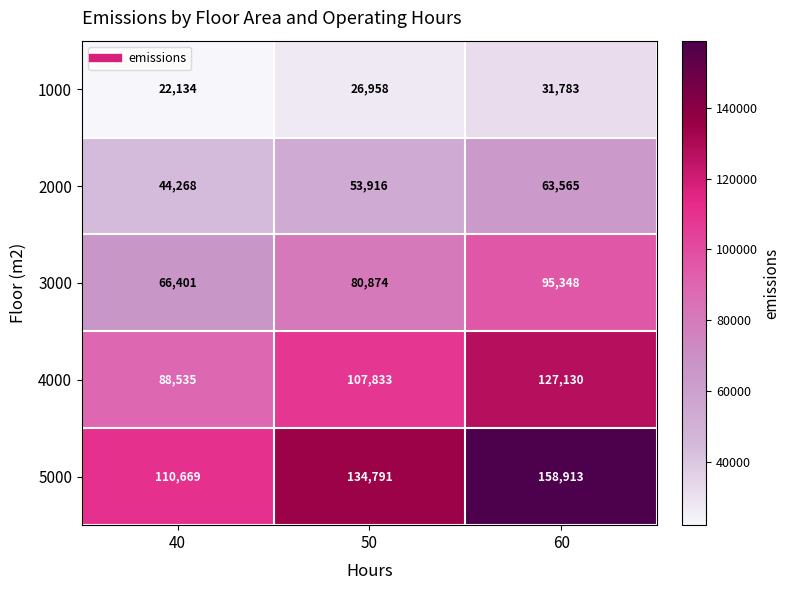

What is the difference between the 3000 values at 40 and 50?

14473